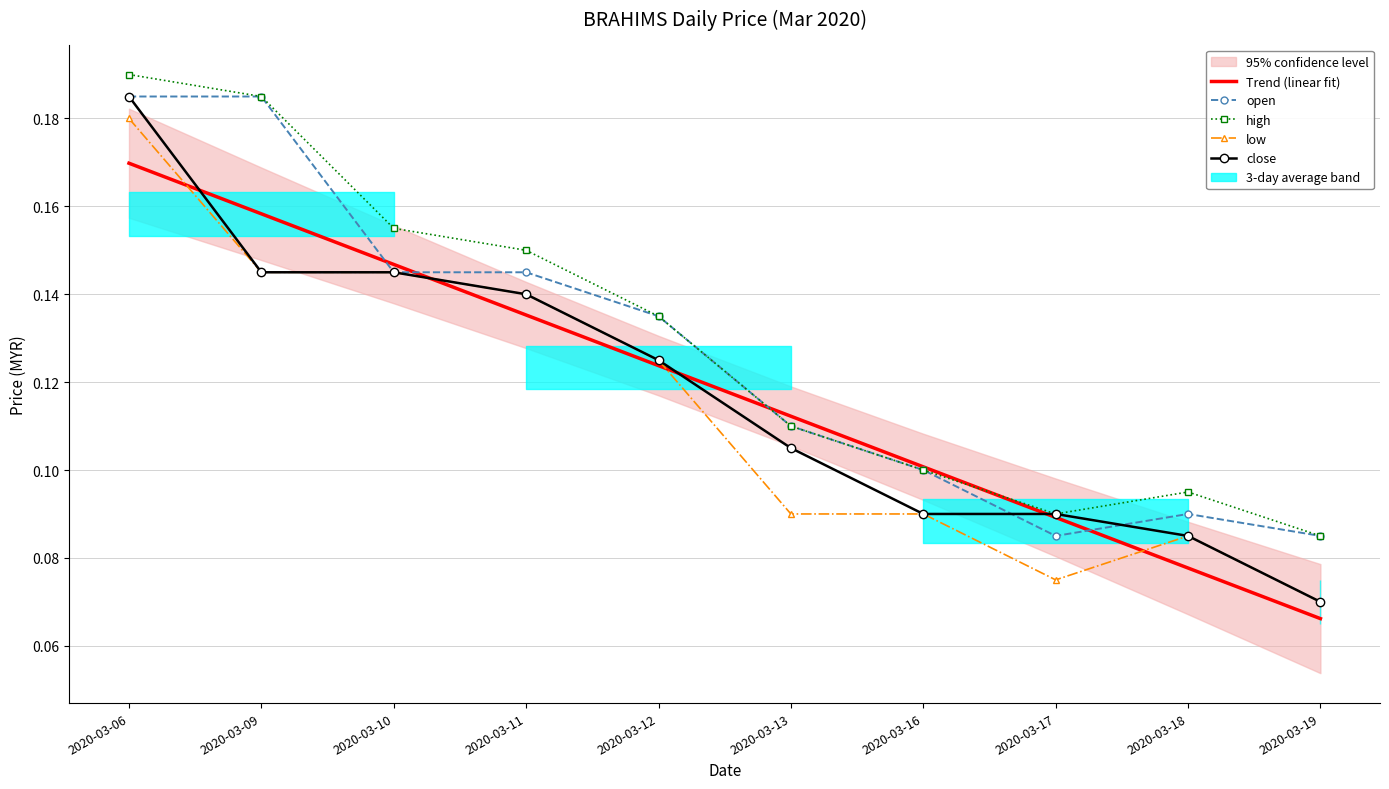

Is the value of open at 2020-03-12 greater than the value of Trend (linear fit) at 2020-03-11?

No